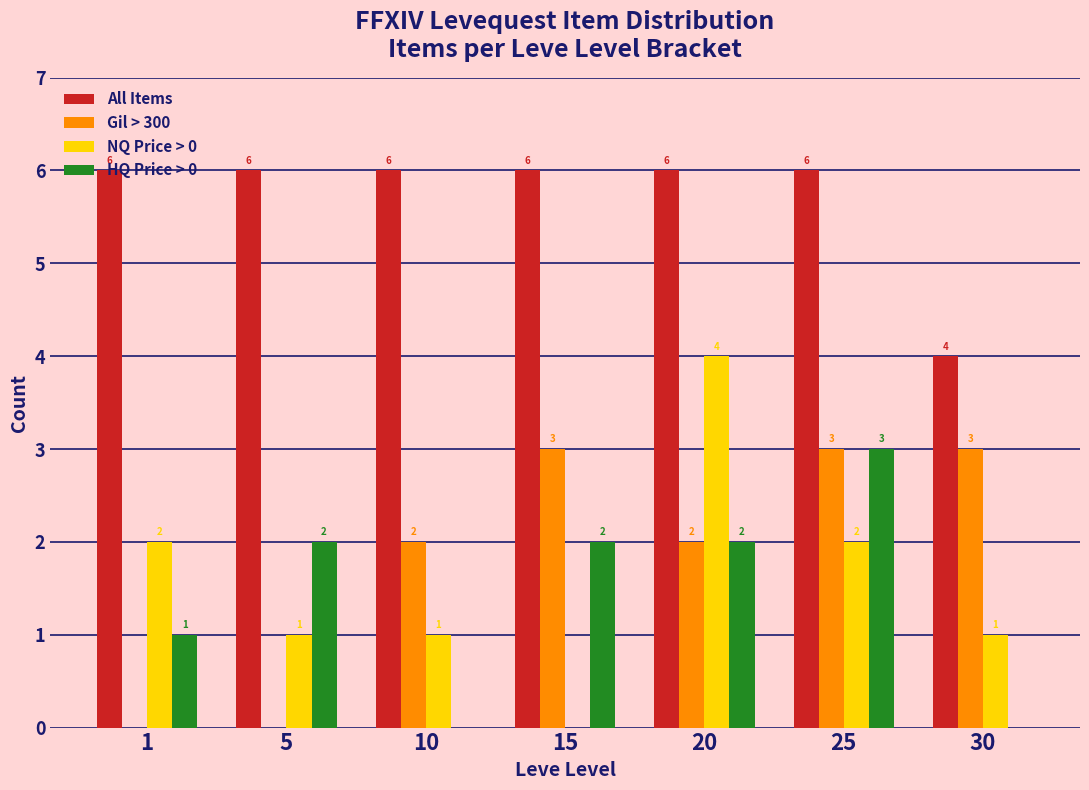

Between 10 and 20, which series saw the biggest shift?

NQ Price > 0